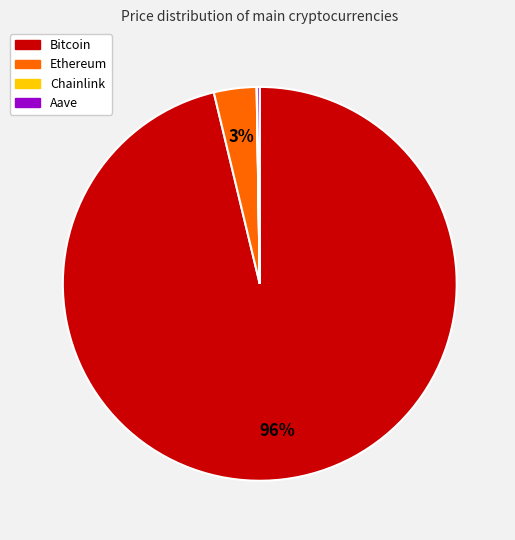

What is the largest slice in the pie chart?

Bitcoin